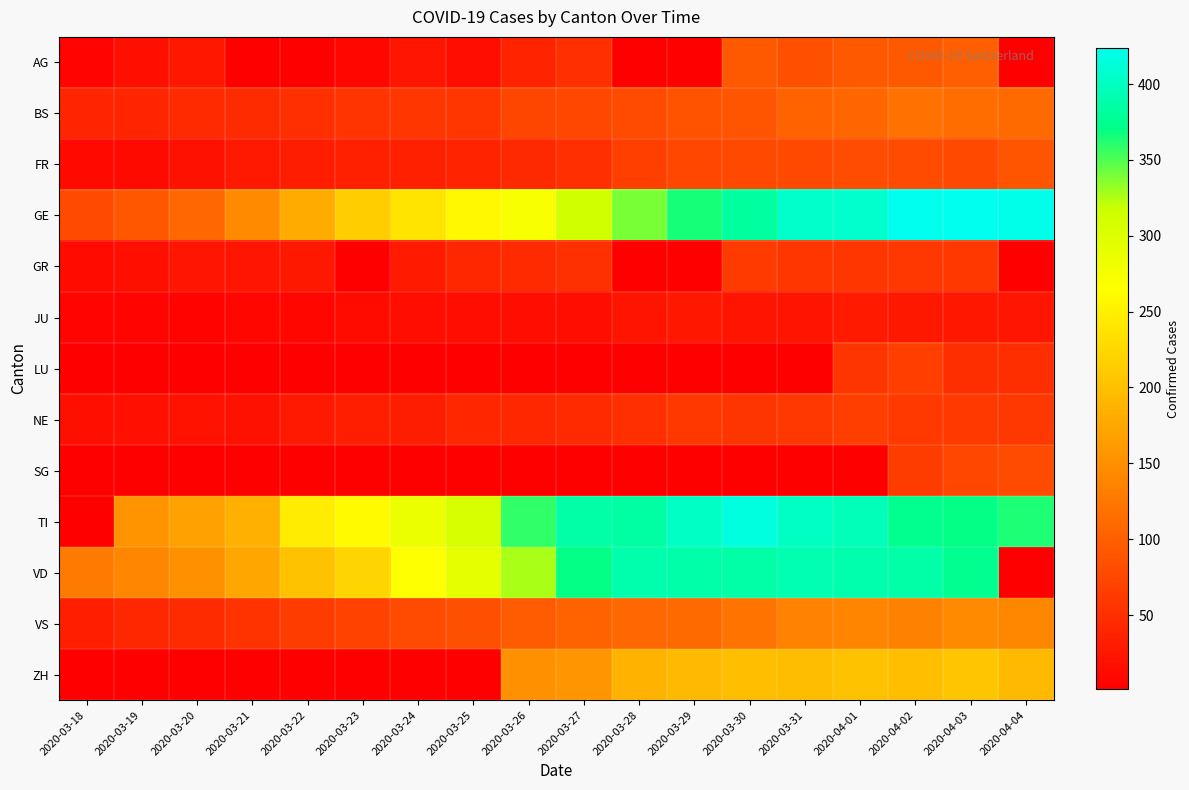

What is the spread (max minus min) of values at 2020-03-25?

290.0